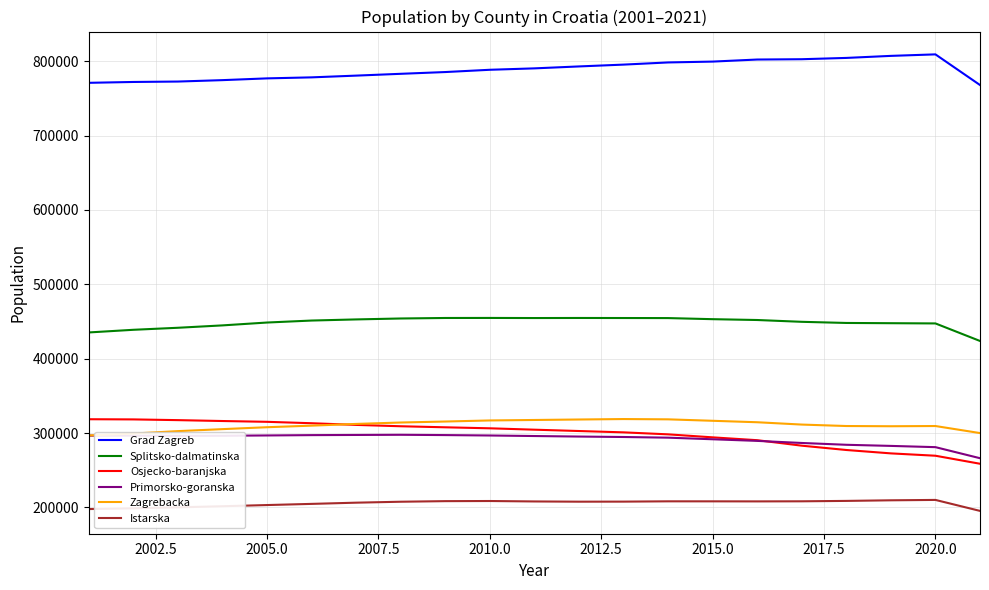

Which series has the largest total across all categories?

Grad Zagreb